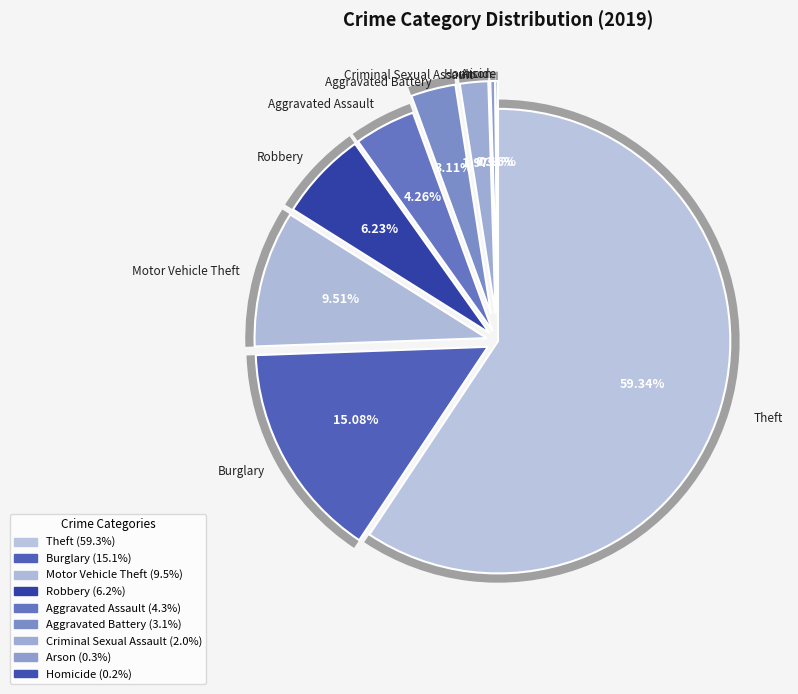

How many segments does this pie chart have?

9